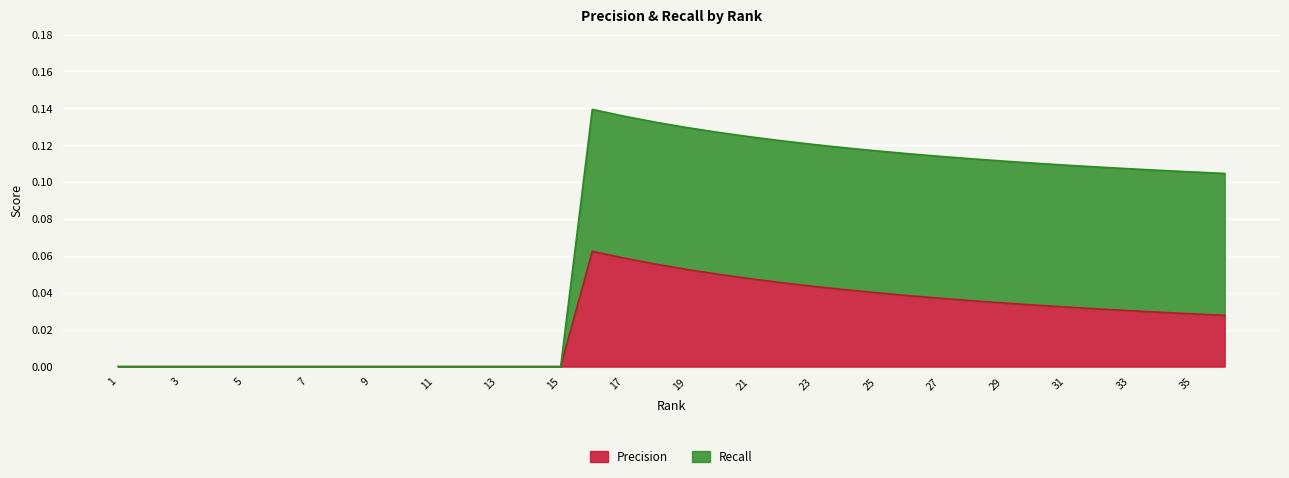

The value of Precision at 25 is 0.1. True or false?

False